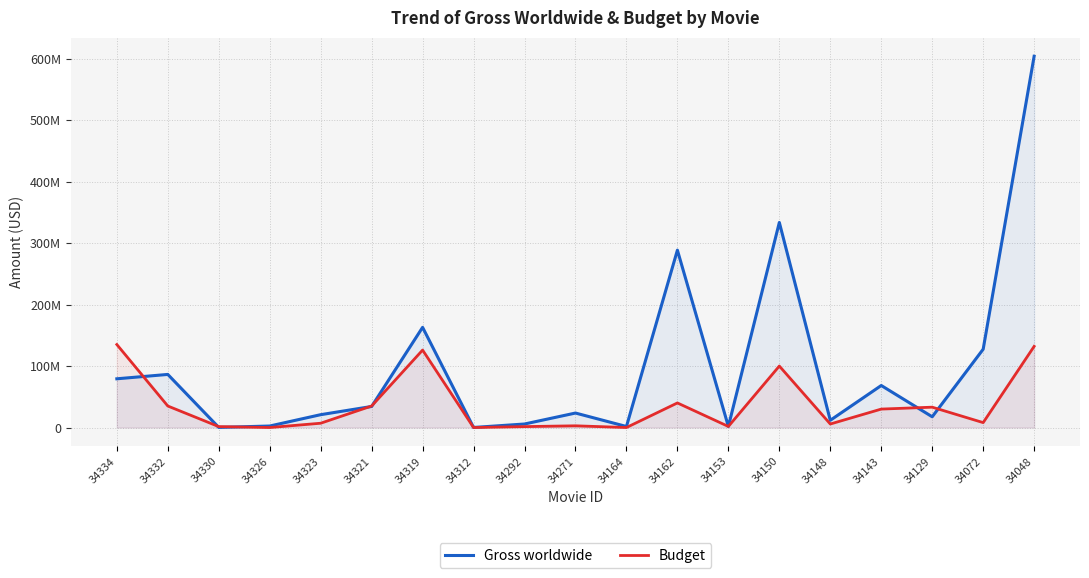

What is the difference between the maximum and second lowest values in the Gross worldwide series?

603681318